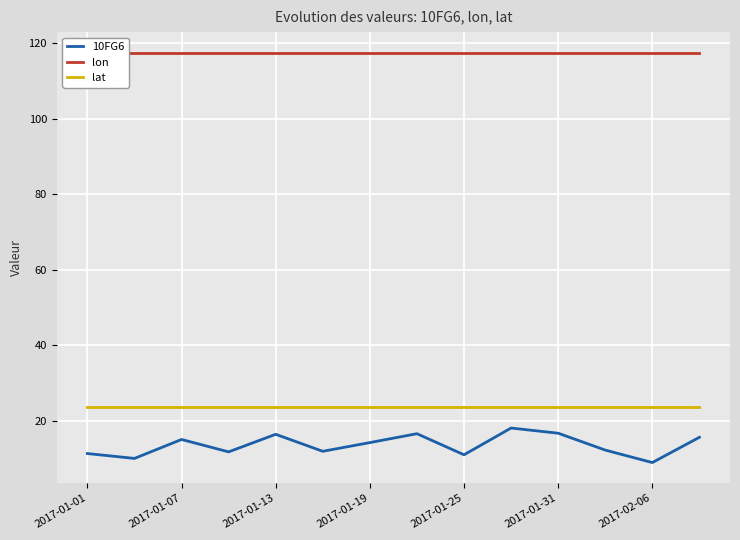

What is the total value across all series at 2017-01-01?

152.5